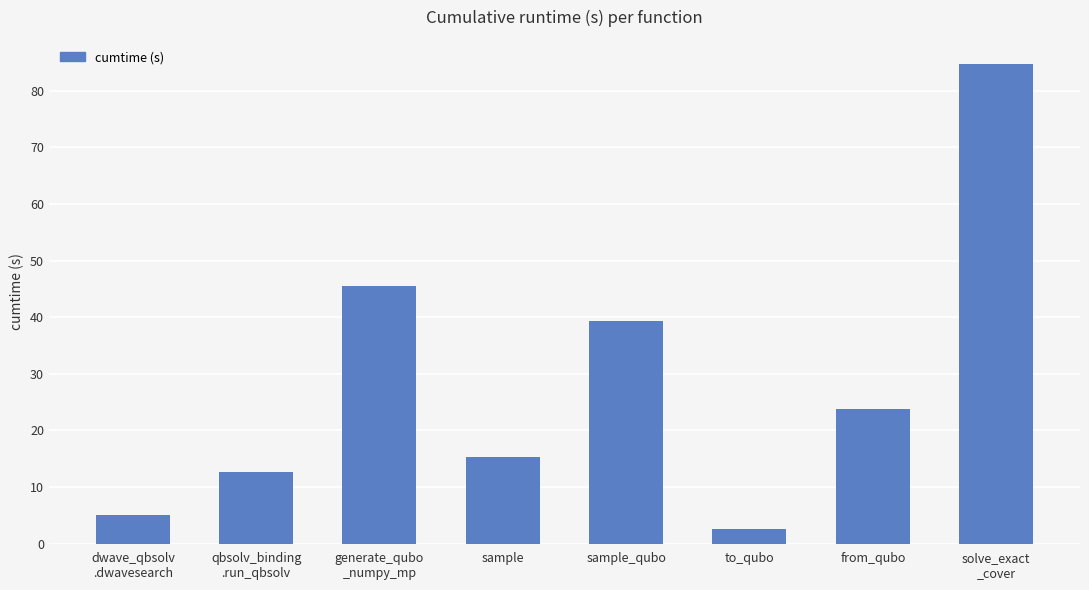

Reading right to left, list all the values displayed in this chart.

solve_exact
_cover=84.7	from_qubo=23.7	to_qubo=2.7	sample_qubo=39.3	sample=15.3	generate_qubo
_numpy_mp=45.5	qbsolv_binding
.run_qbsolv=12.7	dwave_qbsolv
.dwavesearch=5.0